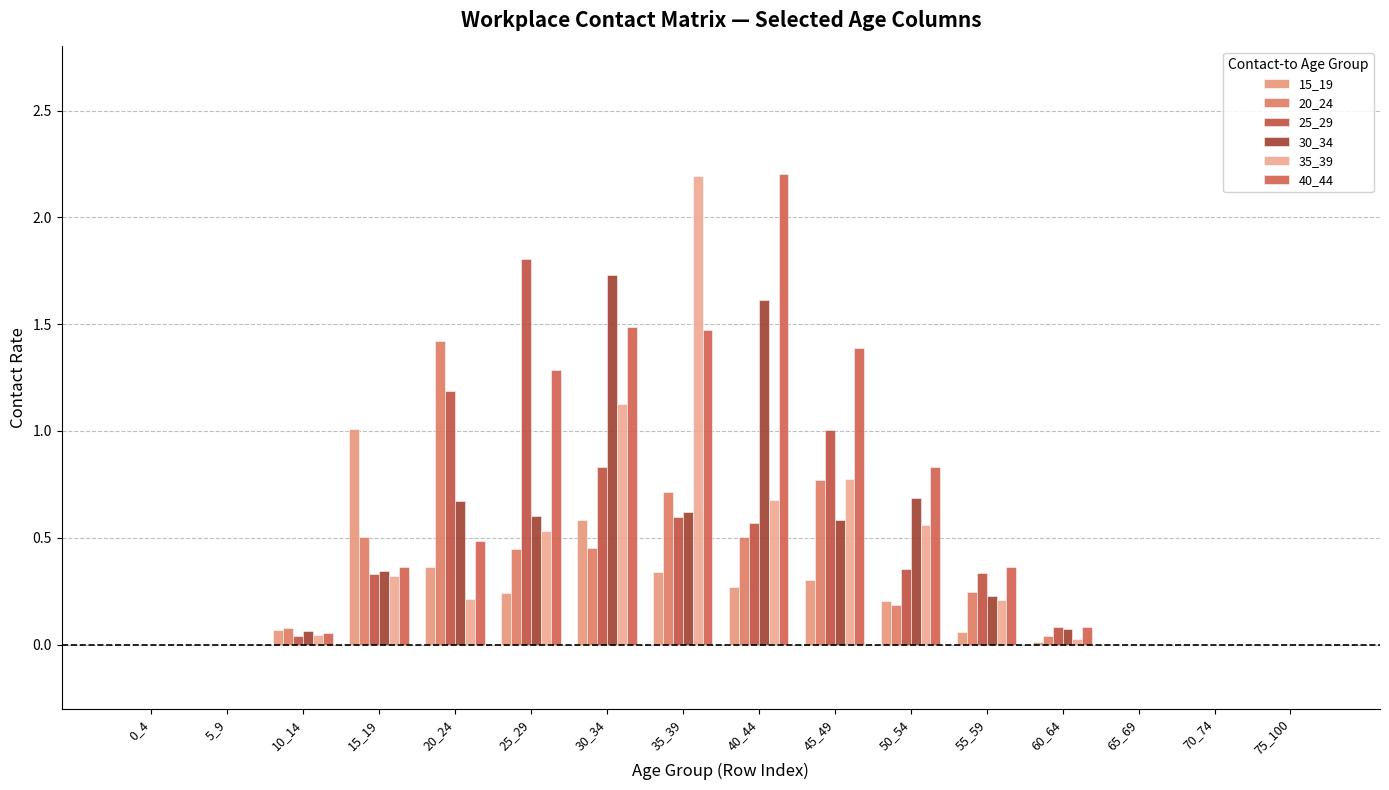

Reading left to right, list all the values displayed in this chart.

15_19: 0.0	0.0	0.1	1.0	0.4	0.2	0.6	0.3	0.3	0.3	0.2	0.1	0.0	0.0	0.0	0.0
20_24: 0.0	0.0	0.1	0.5	1.4	0.4	0.5	0.7	0.5	0.8	0.2	0.2	0.0	0.0	0.0	0.0
25_29: 0.0	0.0	0.0	0.3	1.2	1.8	0.8	0.6	0.6	1.0	0.4	0.3	0.1	0.0	0.0	0.0
30_34: 0.0	0.0	0.1	0.3	0.7	0.6	1.7	0.6	1.6	0.6	0.7	0.2	0.1	0.0	0.0	0.0
35_39: 0.0	0.0	0.0	0.3	0.2	0.5	1.1	2.2	0.7	0.8	0.6	0.2	0.0	0.0	0.0	0.0
40_44: 0.0	0.0	0.1	0.4	0.5	1.3	1.5	1.5	2.2	1.4	0.8	0.4	0.1	0.0	0.0	0.0